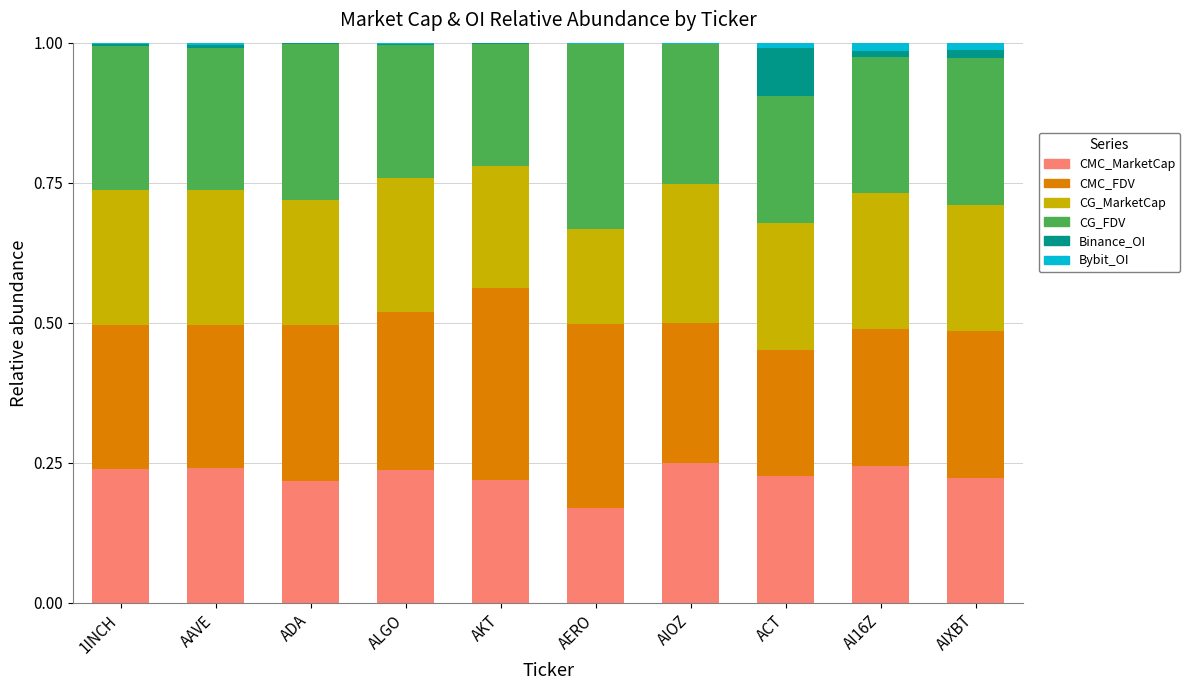

At how many categories does at least one series exceed 0?

10